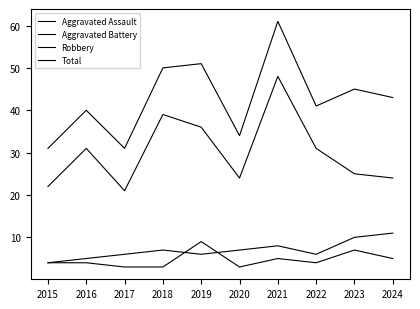

How many Aggravated Assault values are between 3 and 5?

8